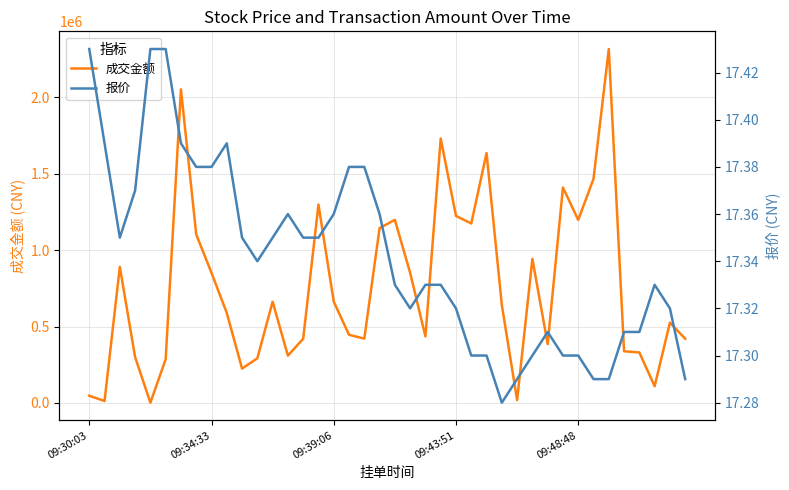

What is the maximum value for 成交金额?

2315476